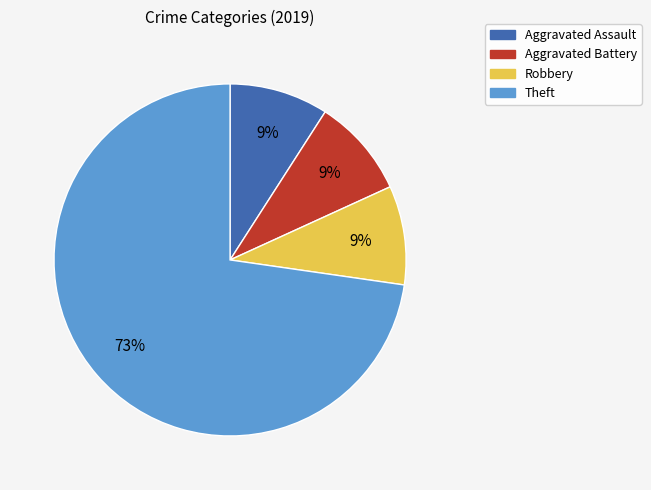

Count the number of slices in the pie.

4